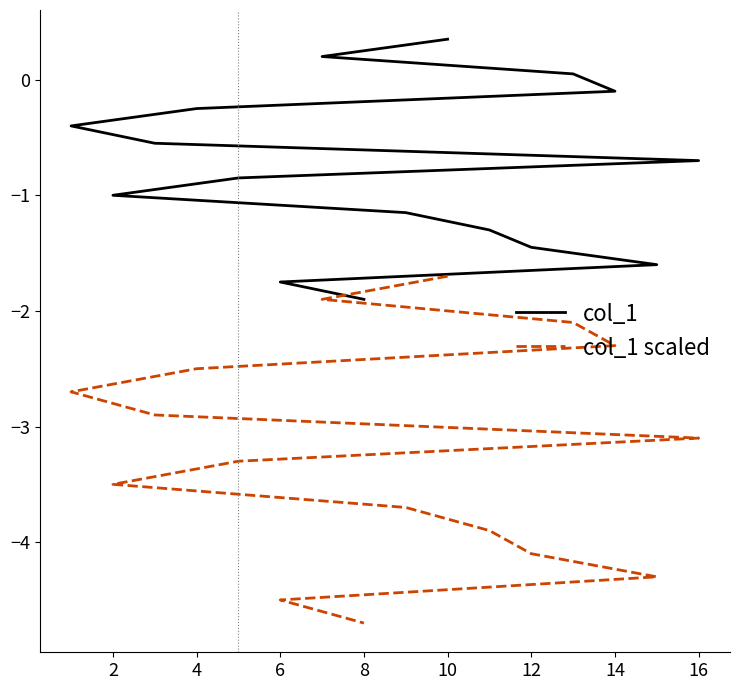

Is this an area chart (filled region under the line)?

No